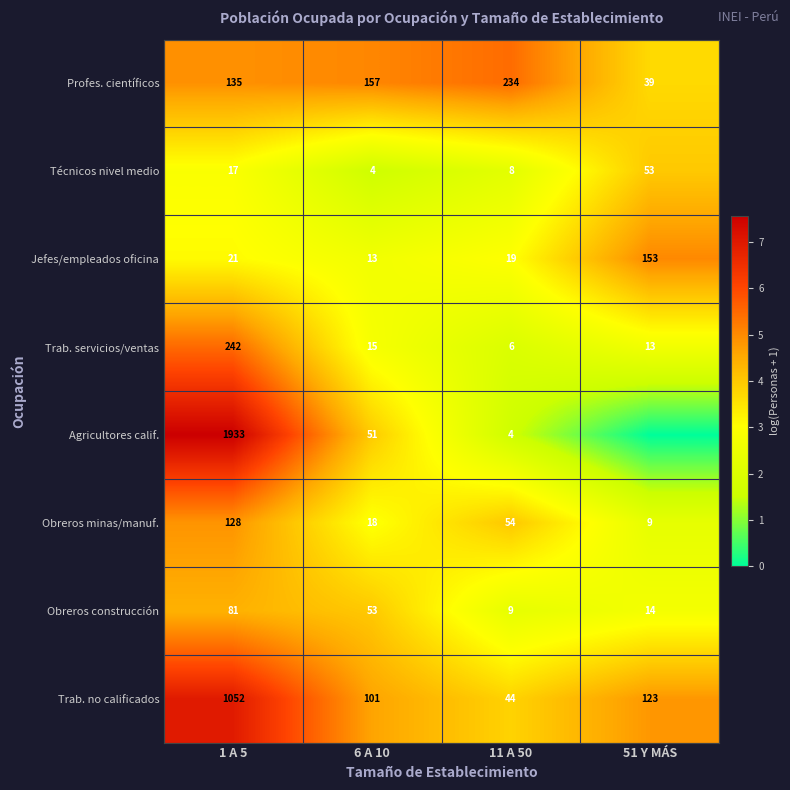

Between 11 A 50 and 1 A 5, which is larger?

11 A 50